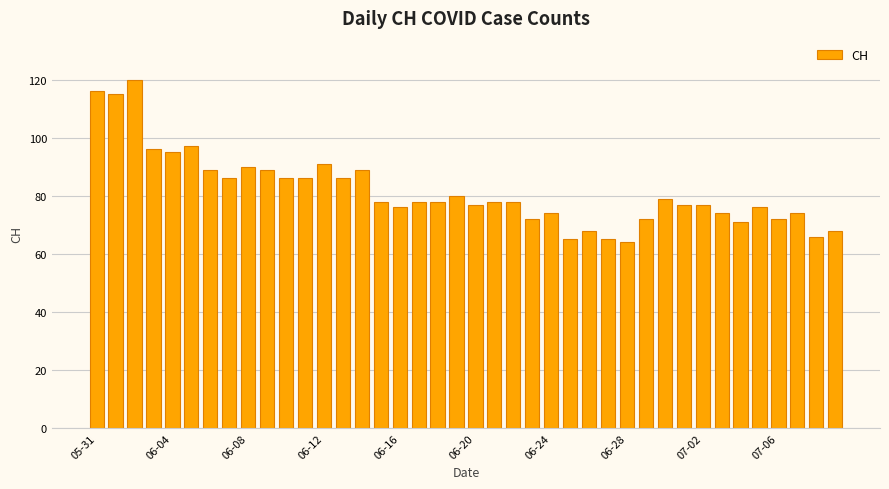

Are the bars grouped side by side (vs. stacked)?

No